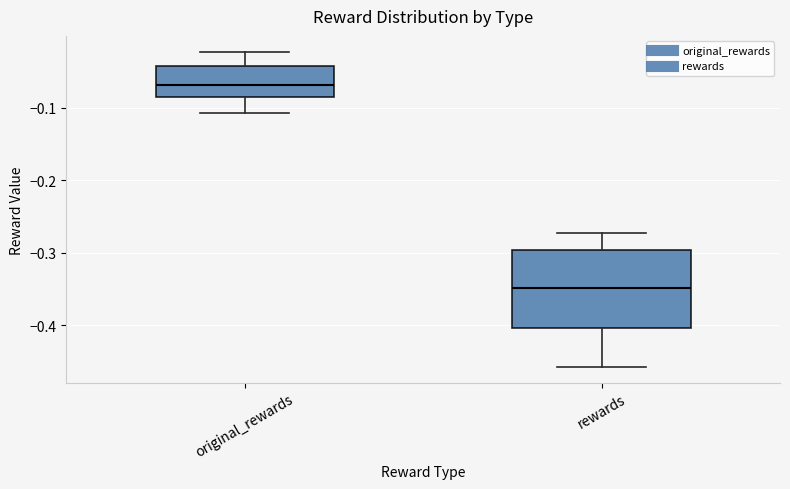

Reading left to right, read every box against the y-axis: the position of its median line, the range the box covers, and the ends of its whiskers. The values are not printed on the chart, so give them approximately, as read against the axis.

original_rewards: median -0.07, box -0.08 to -0.04, whiskers -0.11 to -0.02
rewards: median -0.35, box -0.40 to -0.30, whiskers -0.46 to -0.27